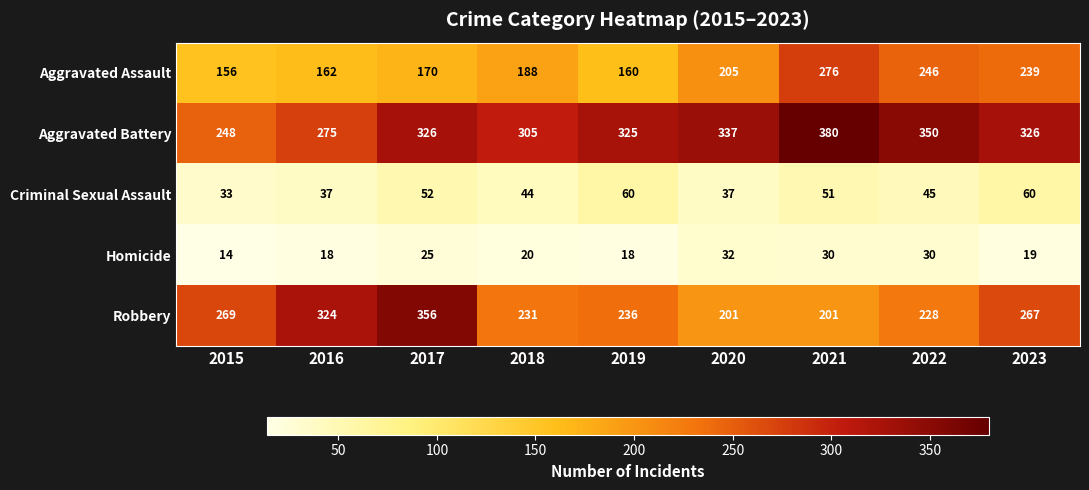

What is the greatest value displayed?

380